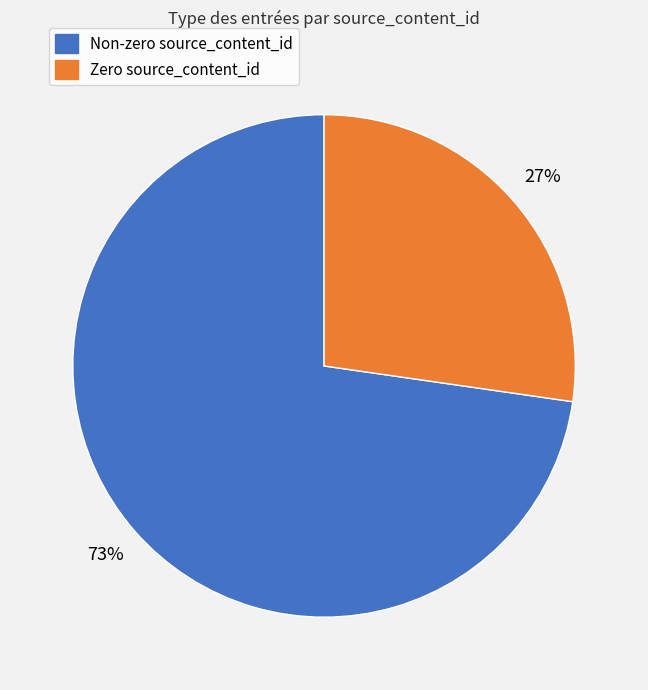

Is there a majority slice in this chart?

Yes